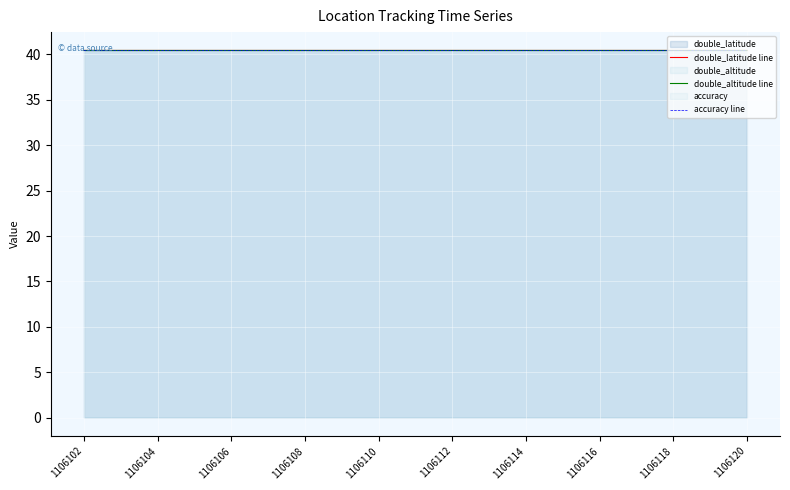

True or false: double_latitude line has a value of 10.1 at 1106116.

False